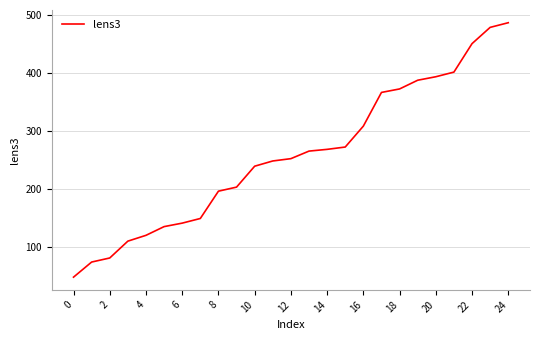

How many series are shown in this chart?

1